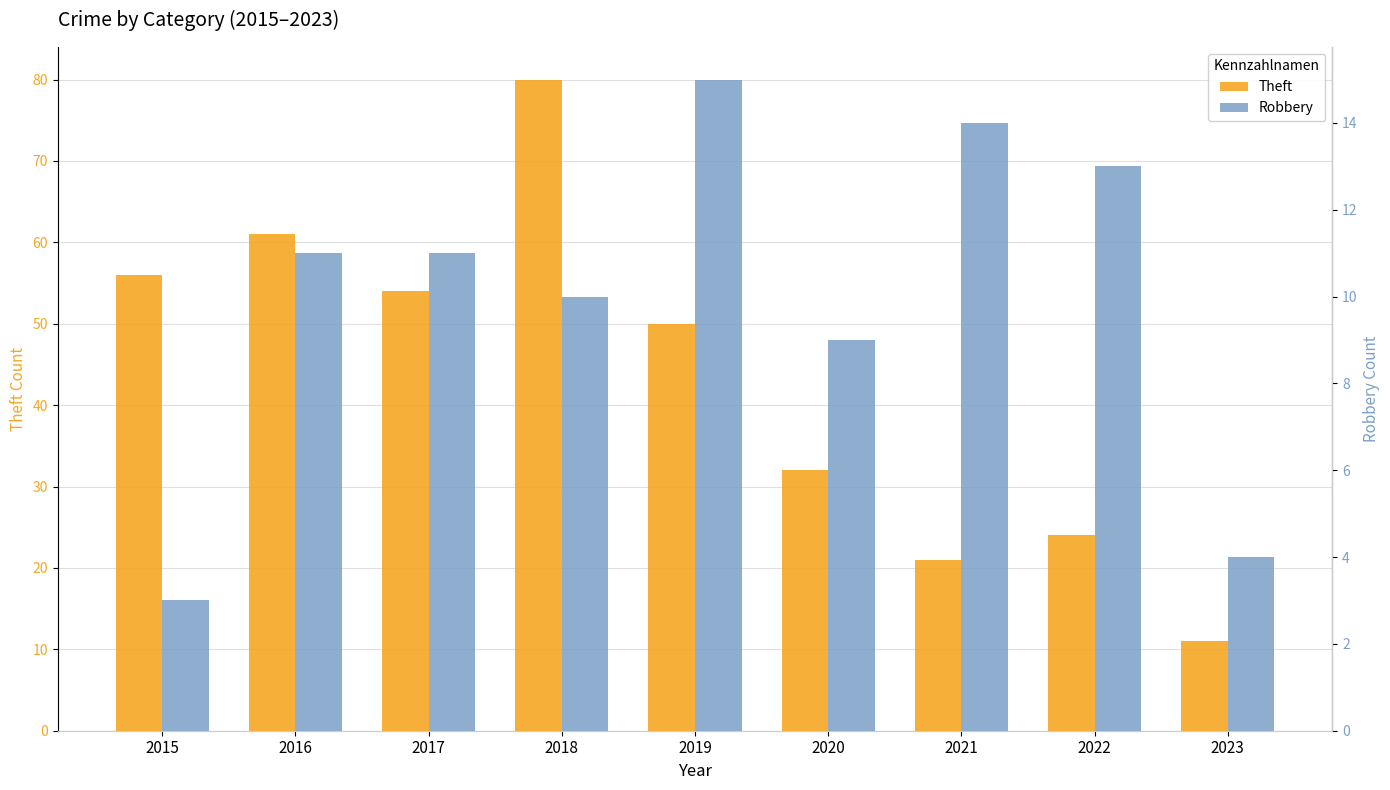

Between 2017 and 2018, which is larger?

2018